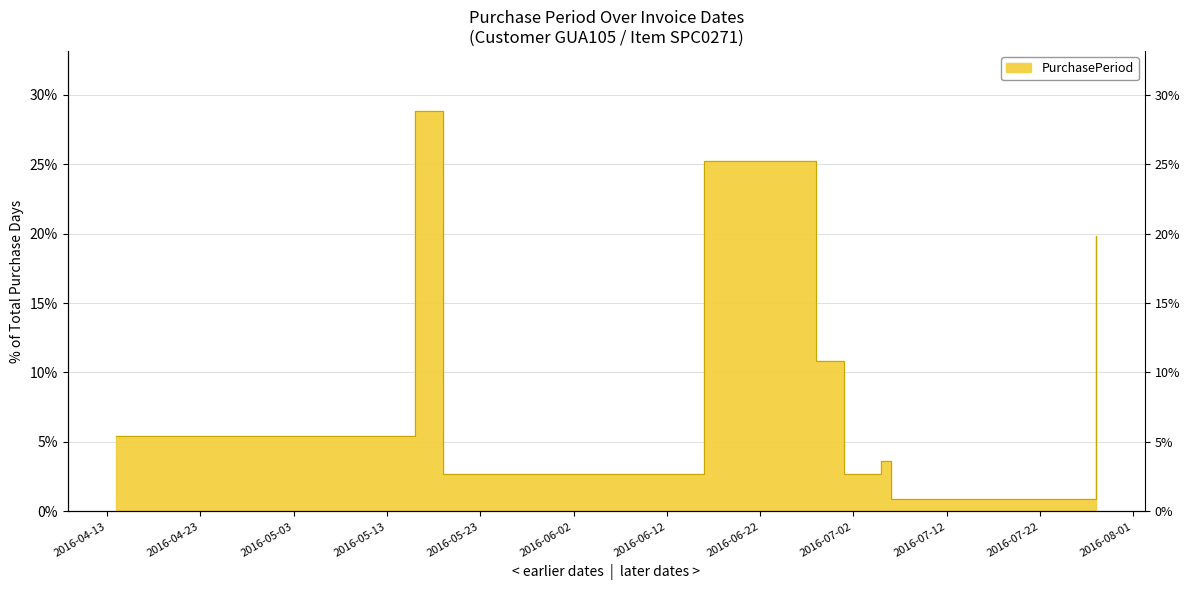

List the labels in order of value, largest first.

2016-05-16, 2016-06-16, 2016-07-28, 2016-06-28, 2016-04-14, 2016-07-05, 2016-05-19, 2016-07-01, 2016-07-06